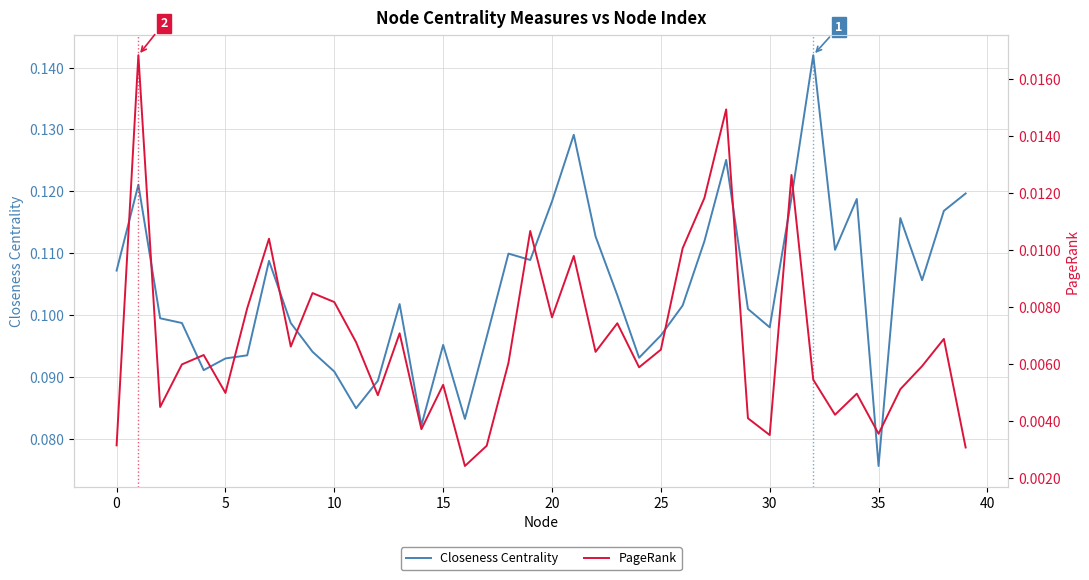

At which label is Closeness Centrality closest to 0?

35